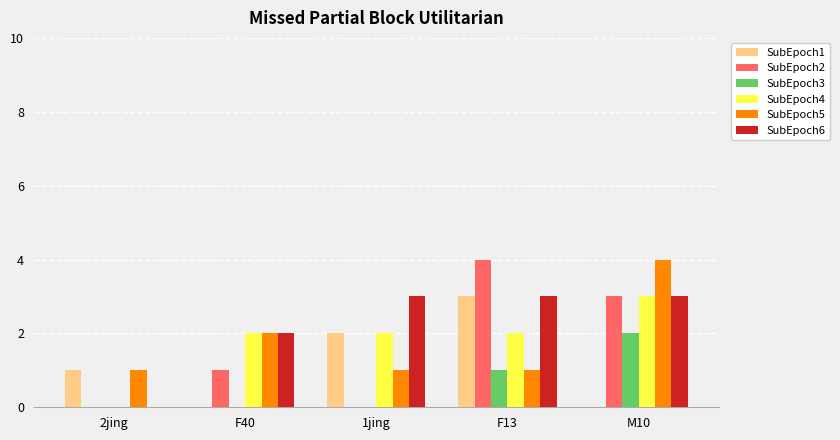

Which series changed the most between 1jing and F13?

SubEpoch2